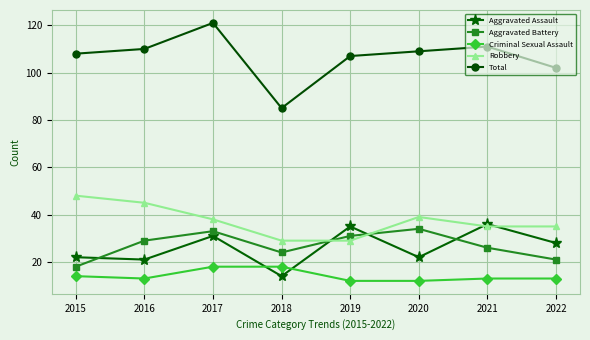

Does the chart display data point markers on the line(s)?

Yes